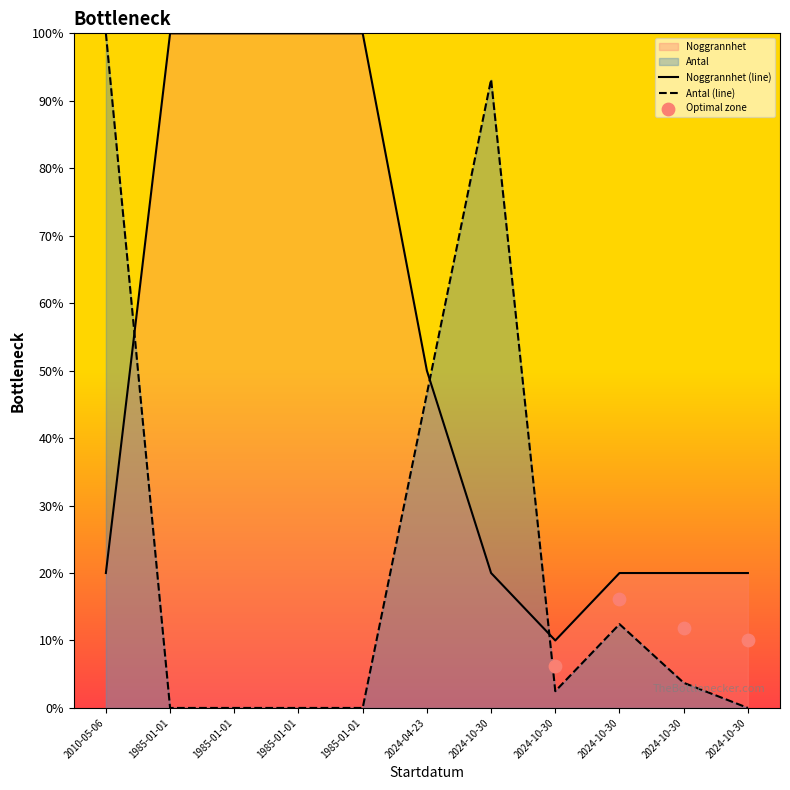

Which series reaches the maximum Y coordinate?

Noggrannhet